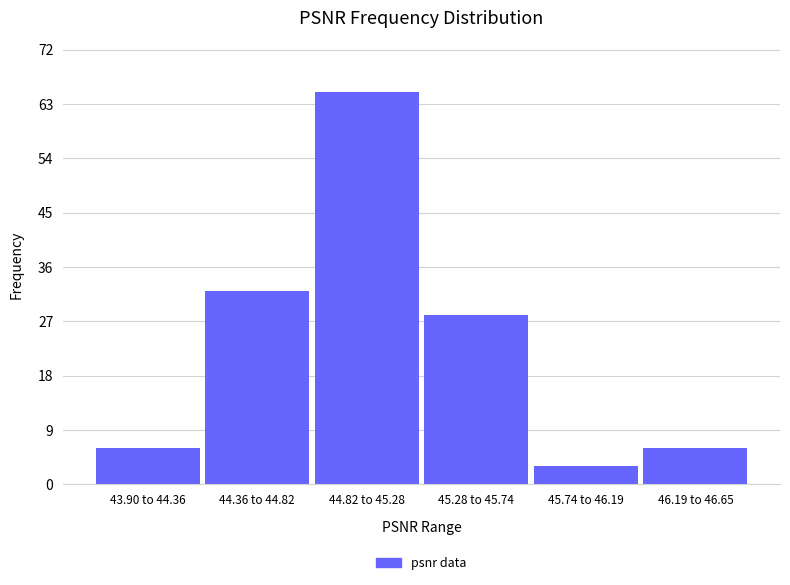

Reading left to right, extract all data points from this chart.

6	32	65	28	3	6